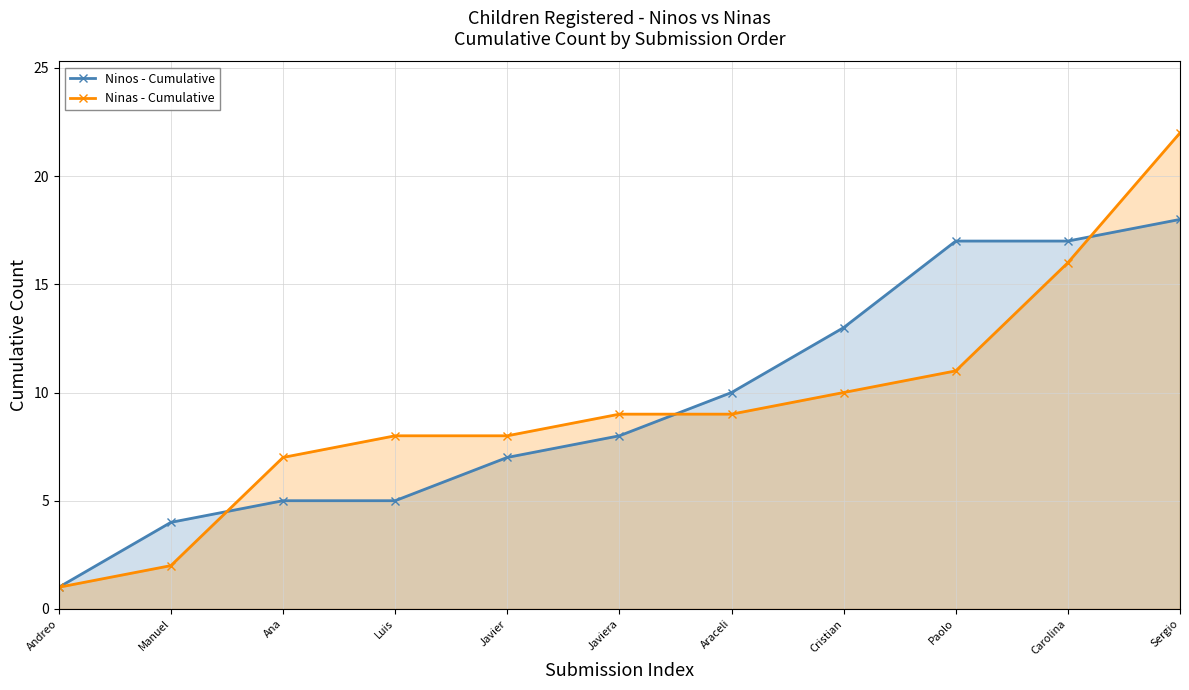

What is the sum of the Ninos - Cumulative values at Javier and Ana?

12